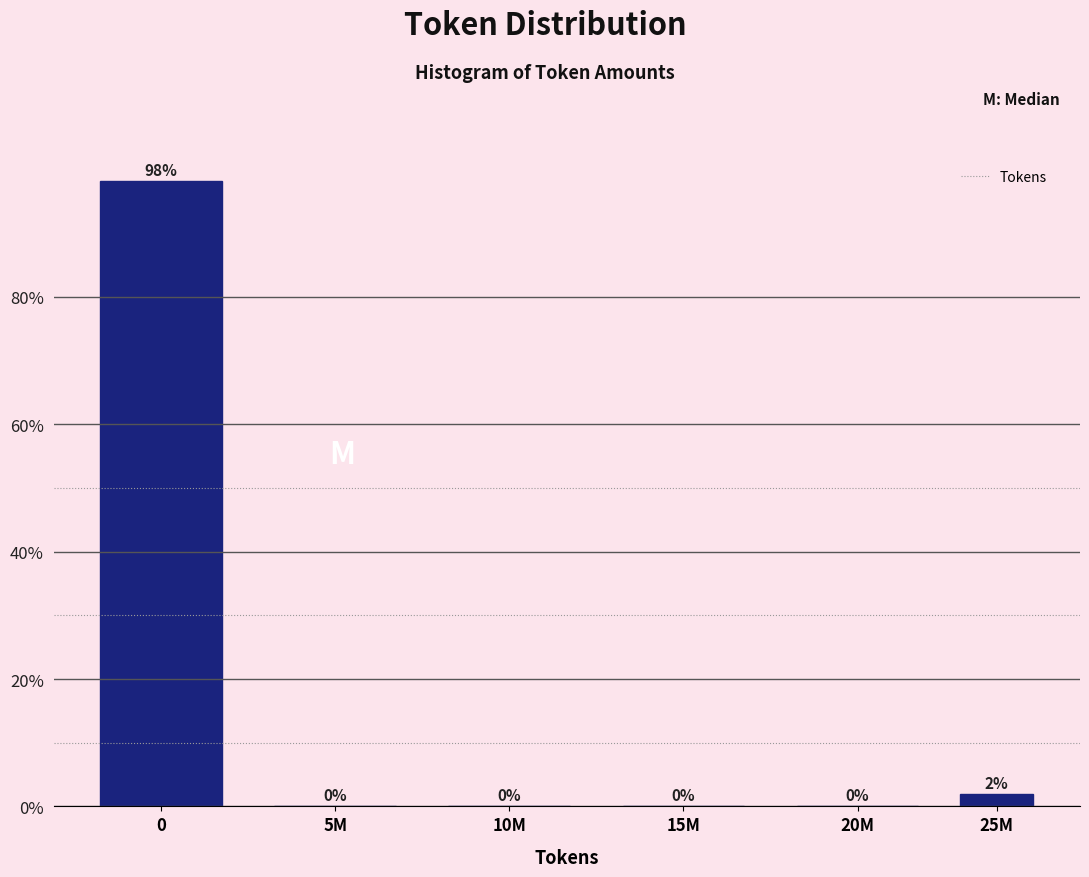

Where is the data nearest to the value 49?

25M